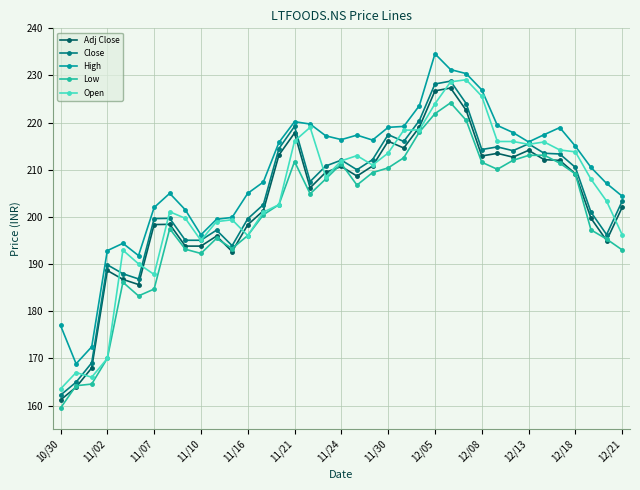

Which series has the largest total across all categories?

High